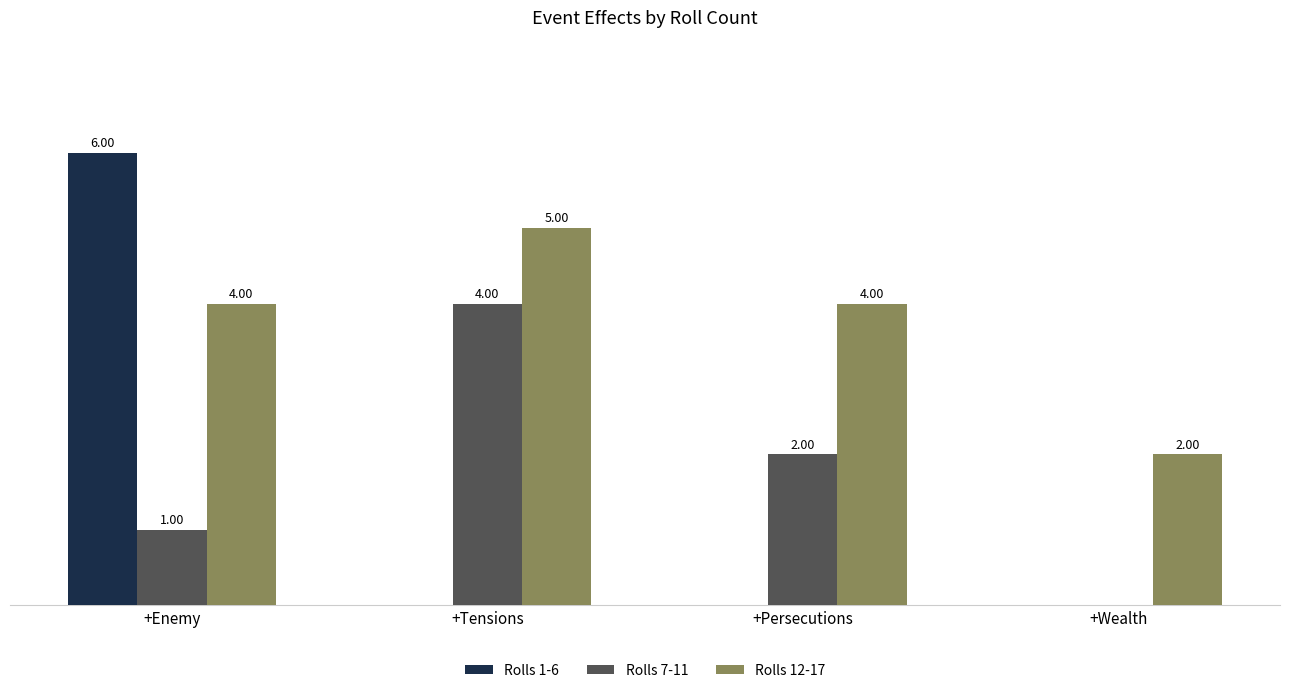

Is the value of Rolls 7-11 at +Enemy greater than the value of Rolls 12-17 at +Enemy?

No